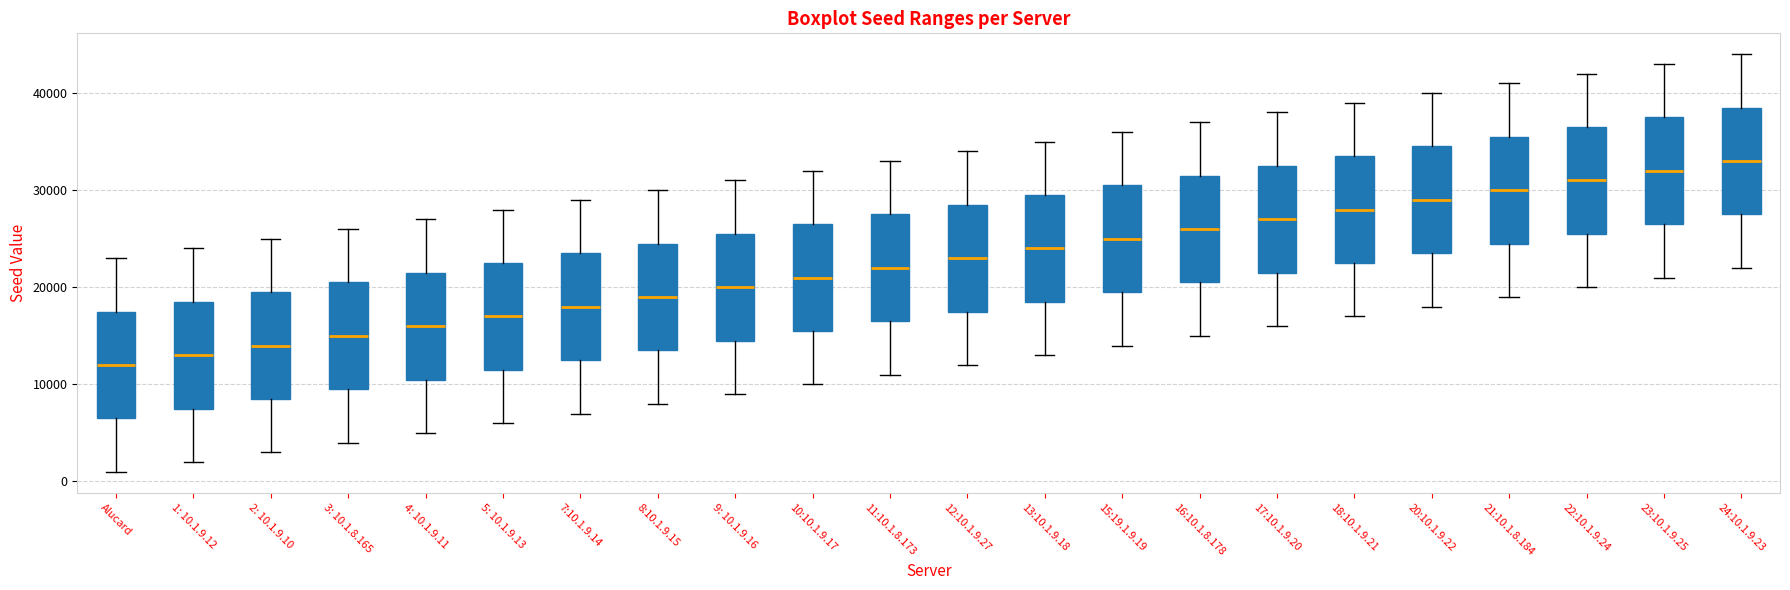

Reading left to right, transcribe this box plot: for each box, give where its median line is, the range the box spans, and where its two whiskers end, as read against the y-axis. The values are not printed on the chart, so give them approximately, as read against the axis.

Alucard: median 12000, box 7000 to 18000, whiskers 1000 to 23000
1: 10.1.9.12: median 13000, box 8000 to 19000, whiskers 2000 to 24000
2: 10.1.9.10: median 14000, box 9000 to 20000, whiskers 3000 to 25000
3: 10.1.8.165: median 15000, box 10000 to 21000, whiskers 4000 to 26000
4: 10.1.9.11: median 16000, box 11000 to 22000, whiskers 5000 to 27000
5: 10.1.9.13: median 17000, box 12000 to 23000, whiskers 6000 to 28000
7:10.1.9.14: median 18000, box 13000 to 24000, whiskers 7000 to 29000
8:10.1.9.15: median 19000, box 14000 to 25000, whiskers 8000 to 30000
9: 10.1.9.16: median 20000, box 15000 to 26000, whiskers 9000 to 31000
10:10.1.9.17: median 21000, box 16000 to 27000, whiskers 10000 to 32000
11:10.1.8.173: median 22000, box 17000 to 28000, whiskers 11000 to 33000
12:10.1.9.27: median 23000, box 18000 to 29000, whiskers 12000 to 34000
13:10.1.9.18: median 24000, box 19000 to 30000, whiskers 13000 to 35000
15:19.1.9.19: median 25000, box 20000 to 31000, whiskers 14000 to 36000
16:10.1.8.178: median 26000, box 21000 to 32000, whiskers 15000 to 37000
17:10.1.9.20: median 27000, box 22000 to 33000, whiskers 16000 to 38000
18:10.1.9.21: median 28000, box 23000 to 34000, whiskers 17000 to 39000
20:10.1.9.22: median 29000, box 24000 to 35000, whiskers 18000 to 40000
21:10.1.8.184: median 30000, box 25000 to 36000, whiskers 19000 to 41000
22:10.1.9.24: median 31000, box 26000 to 37000, whiskers 20000 to 42000
23:10.1.9.25: median 32000, box 27000 to 38000, whiskers 21000 to 43000
24:10.1.9.23: median 33000, box 28000 to 39000, whiskers 22000 to 44000